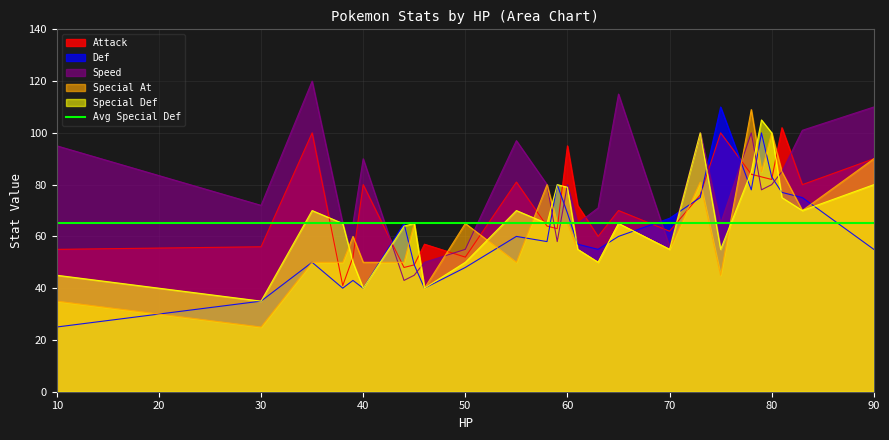

How many data points in Special Def are above 65?

11